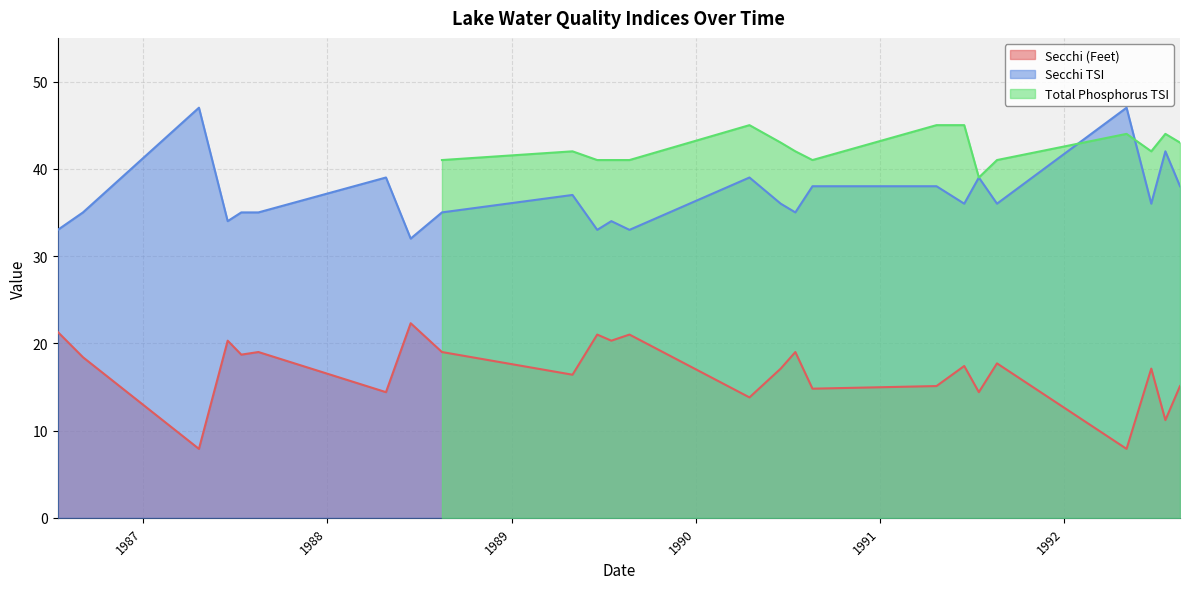

At which label does Secchi TSI first exceed 36?

04/22/1987